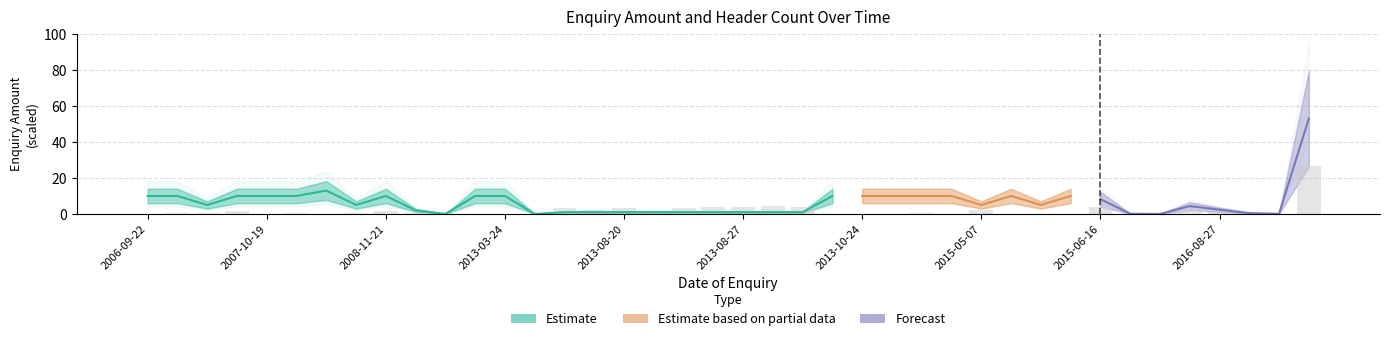

What is the value of the 6th bar from the left?

0.6